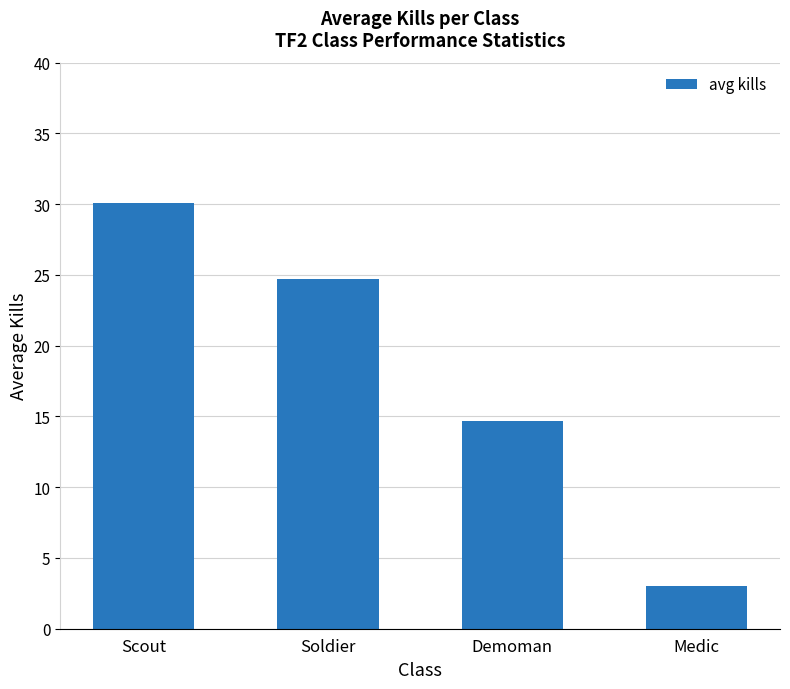

The value at Scout is 30.1. True or false?

True